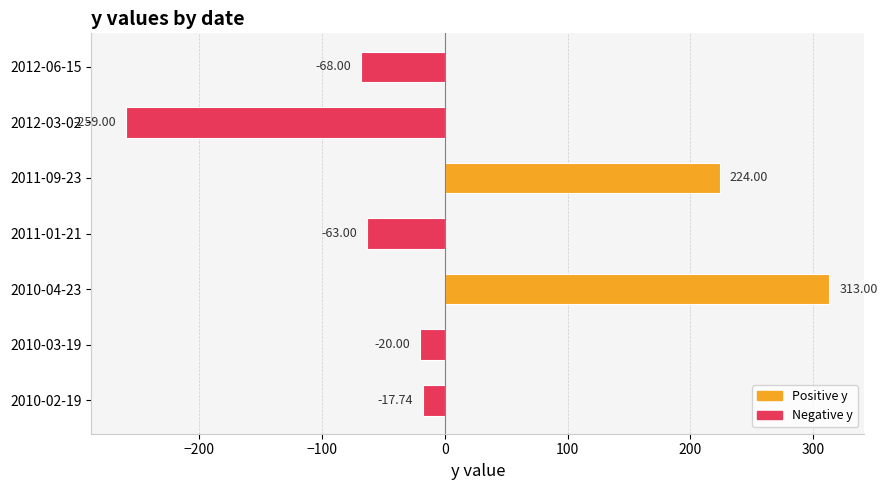

Rank the categories by value from lowest to highest.

2012-03-02, 2012-06-15, 2011-01-21, 2010-03-19, 2010-02-19, 2011-09-23, 2010-04-23